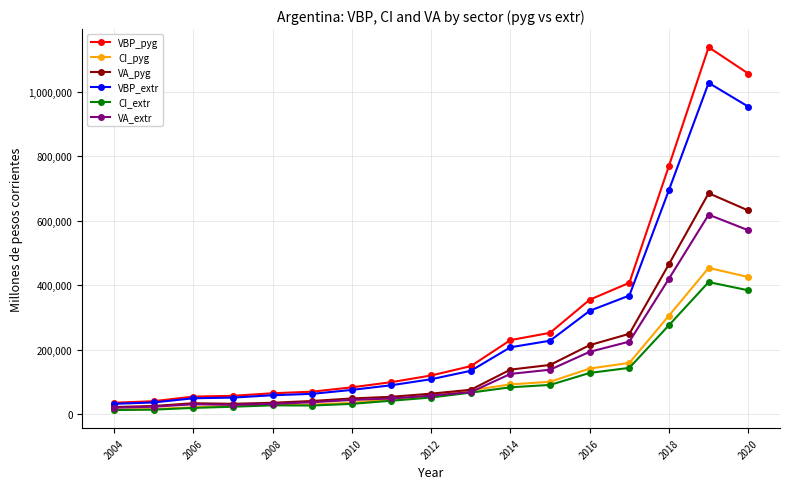

Which series has the widest spread of values?

VBP_pyg